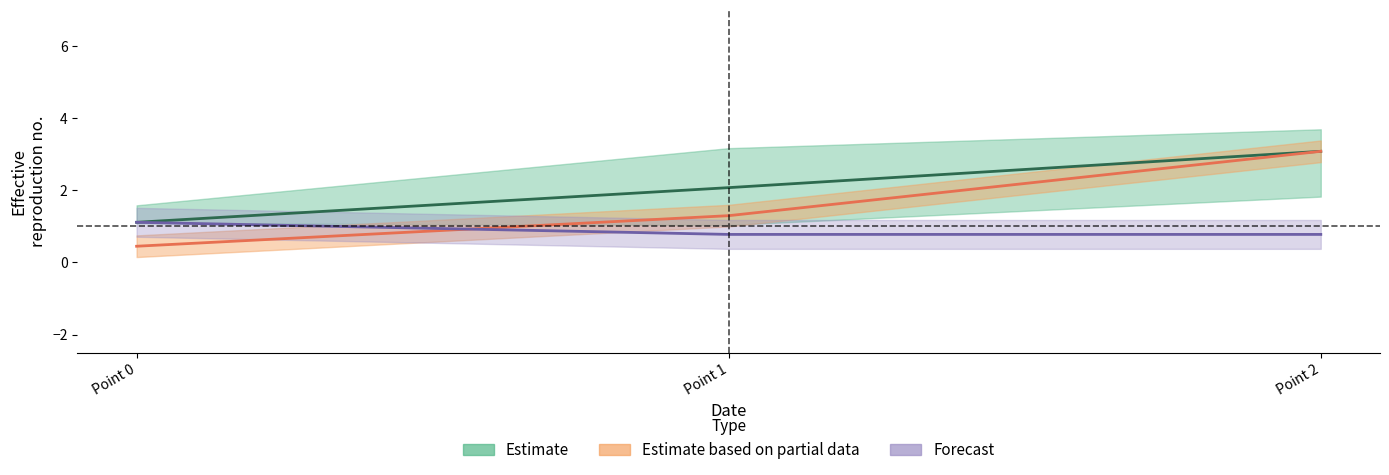

Does the chart display data point markers on the line(s)?

No